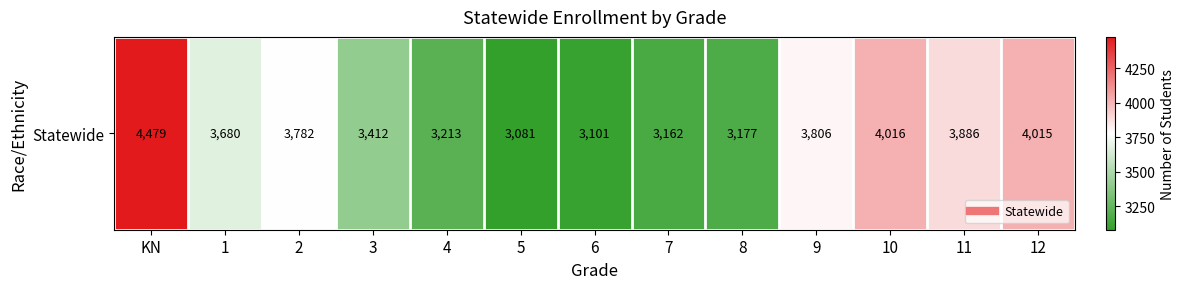

Rank the categories by value from highest to lowest.

KN, 10, 12, 11, 9, 2, 1, 3, 4, 8, 7, 6, 5